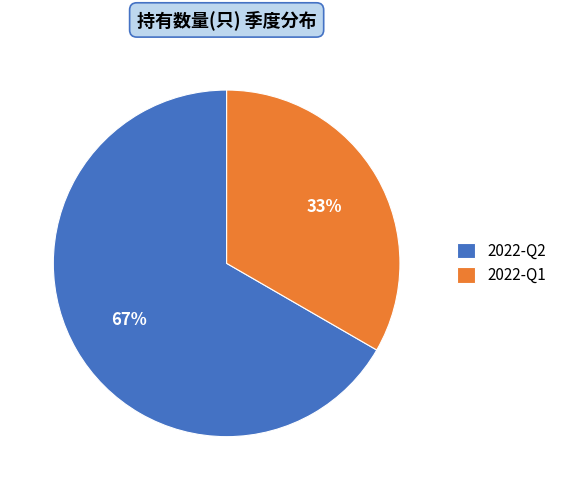

Is there a majority slice in this chart?

Yes